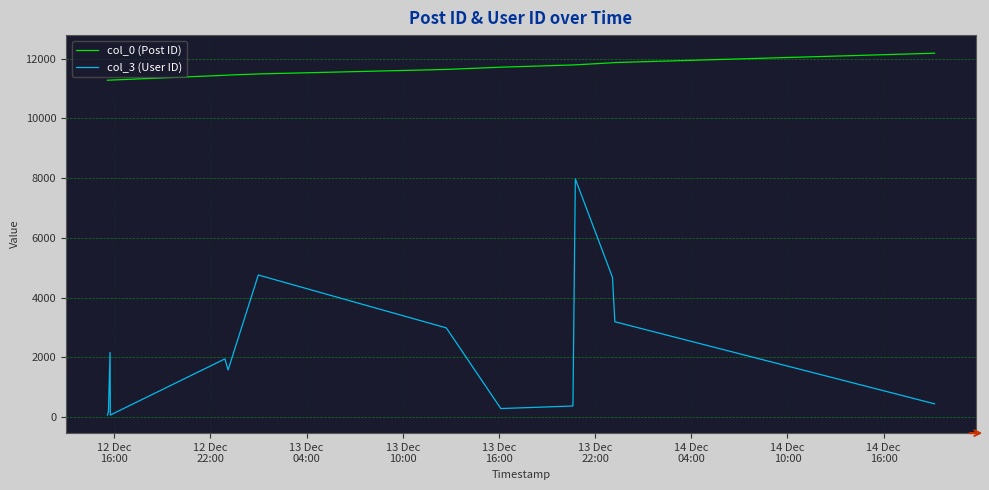

What is the maximum value for col_3 (User ID)?

7971